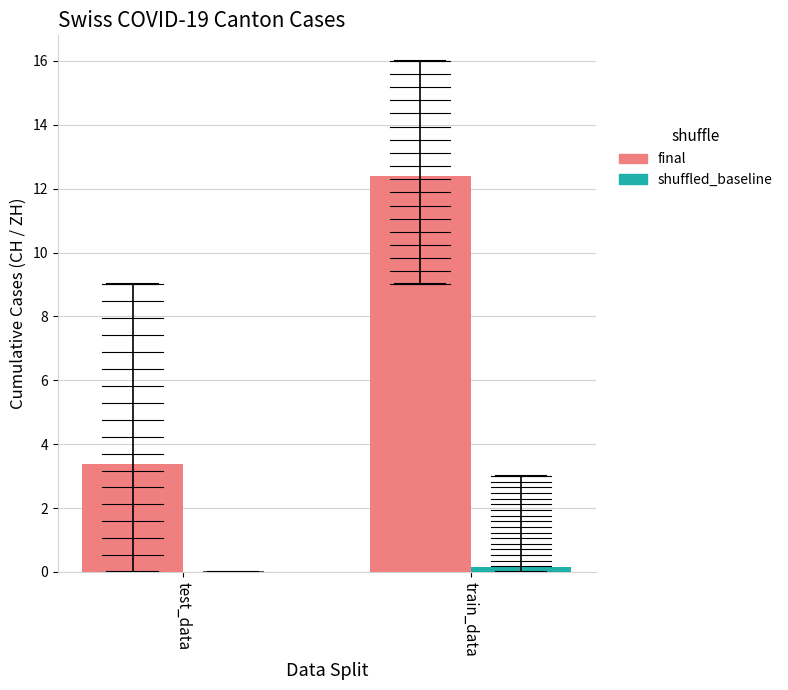

What is the maximum value shown in the chart?

12.4